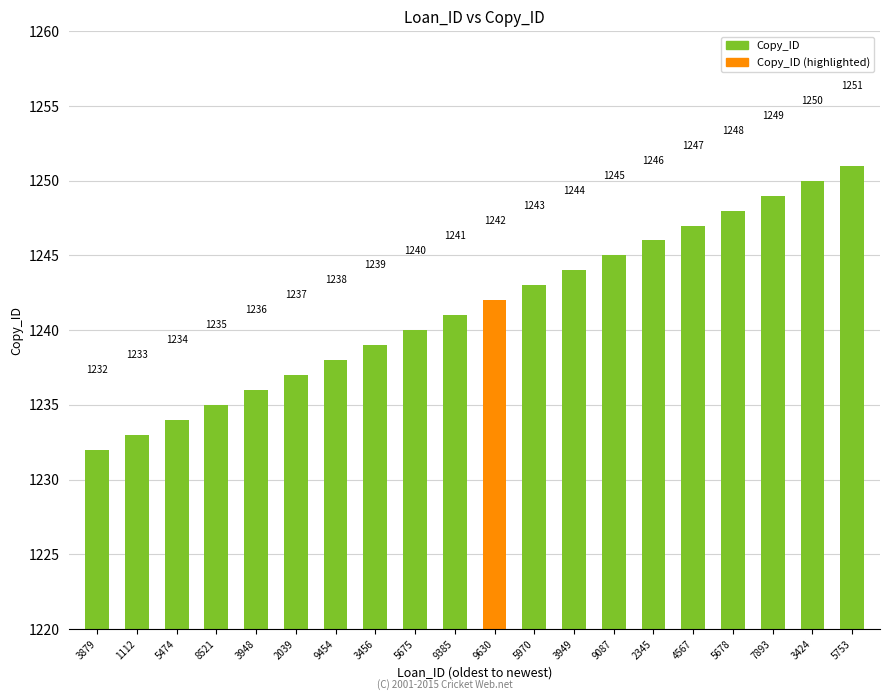

Read the value at 5675, to the nearest 10.

1240